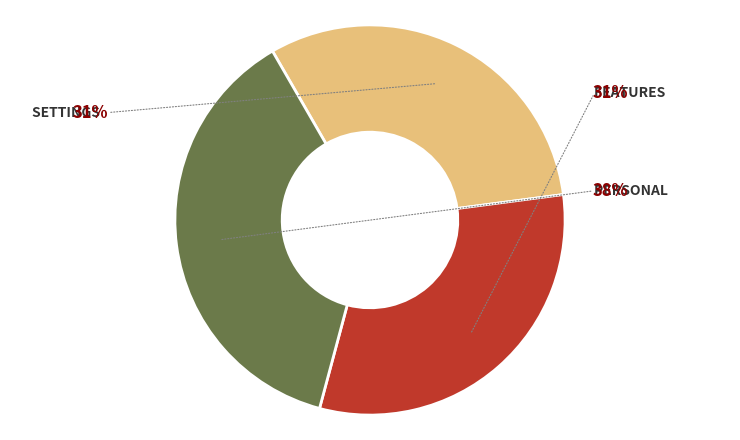

Between Personal and Features, which is larger?

Personal